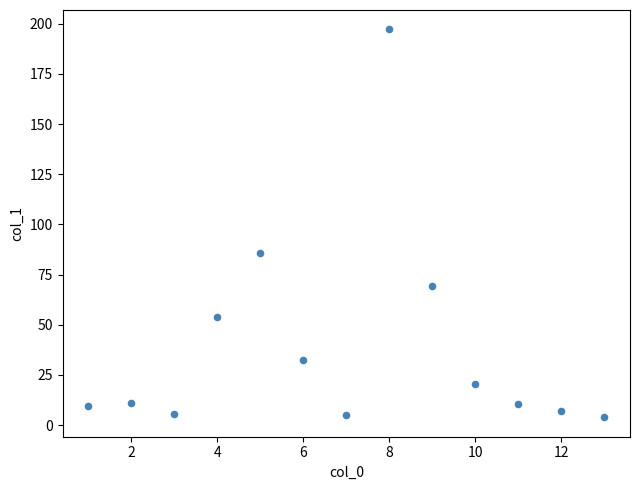

What is the range of Y values (max minus min)?

193.3